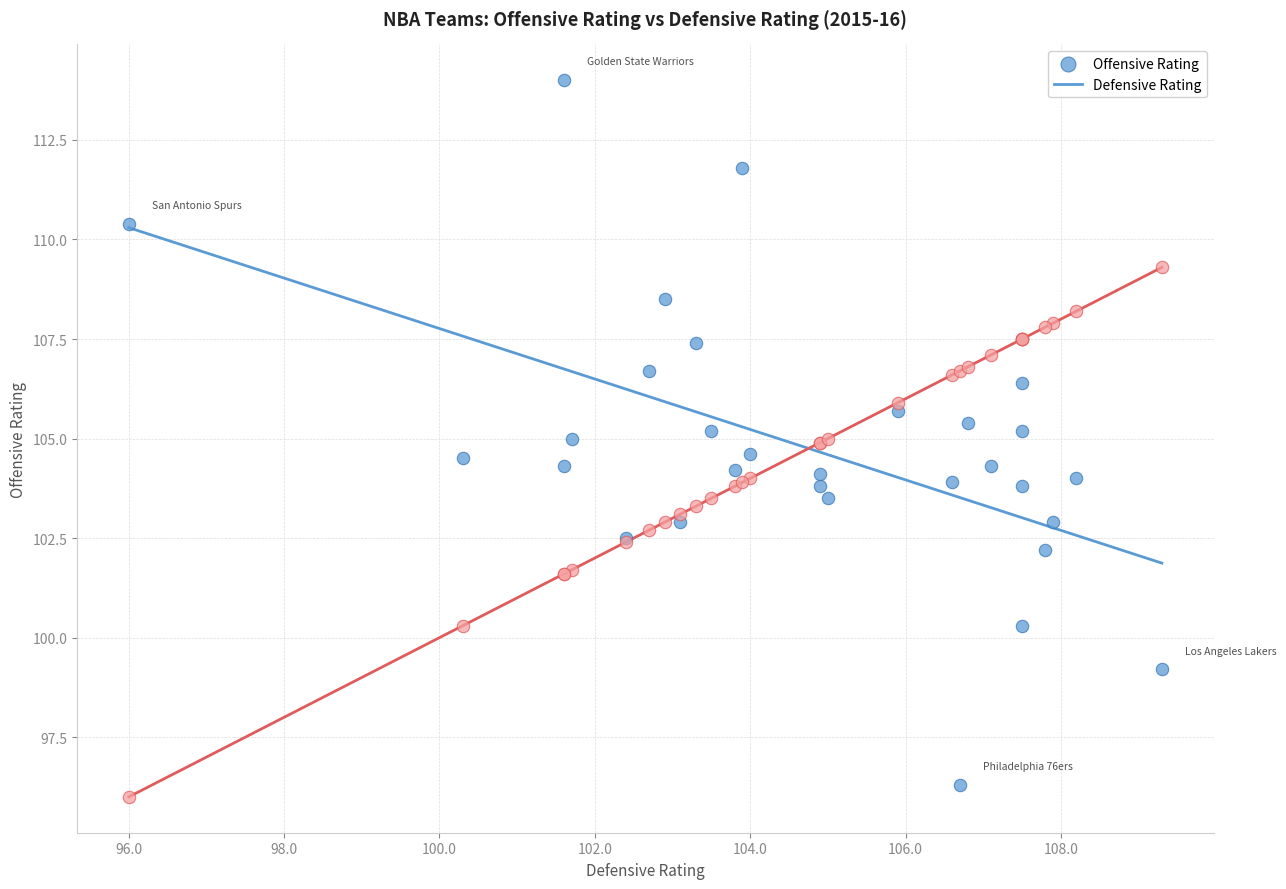

Which series has the widest spread of Y values?

Offensive Rating